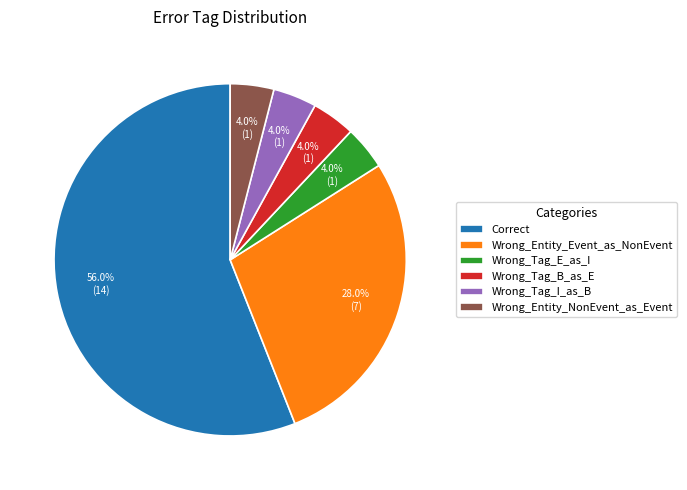

How many slices are in this pie chart?

6